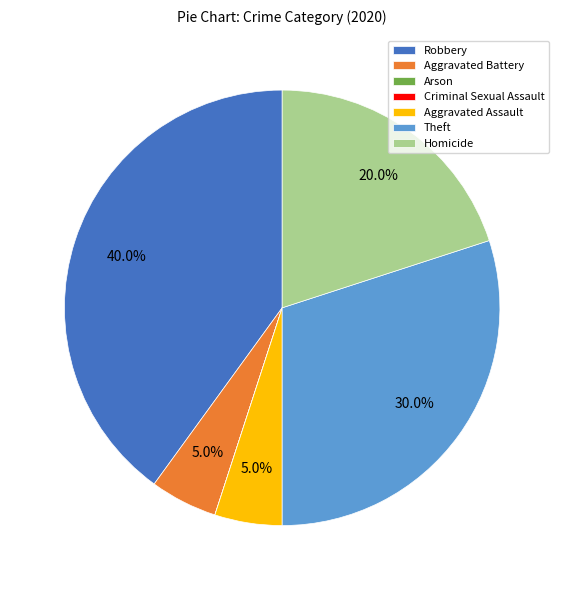

Which slice is the largest?

Robbery